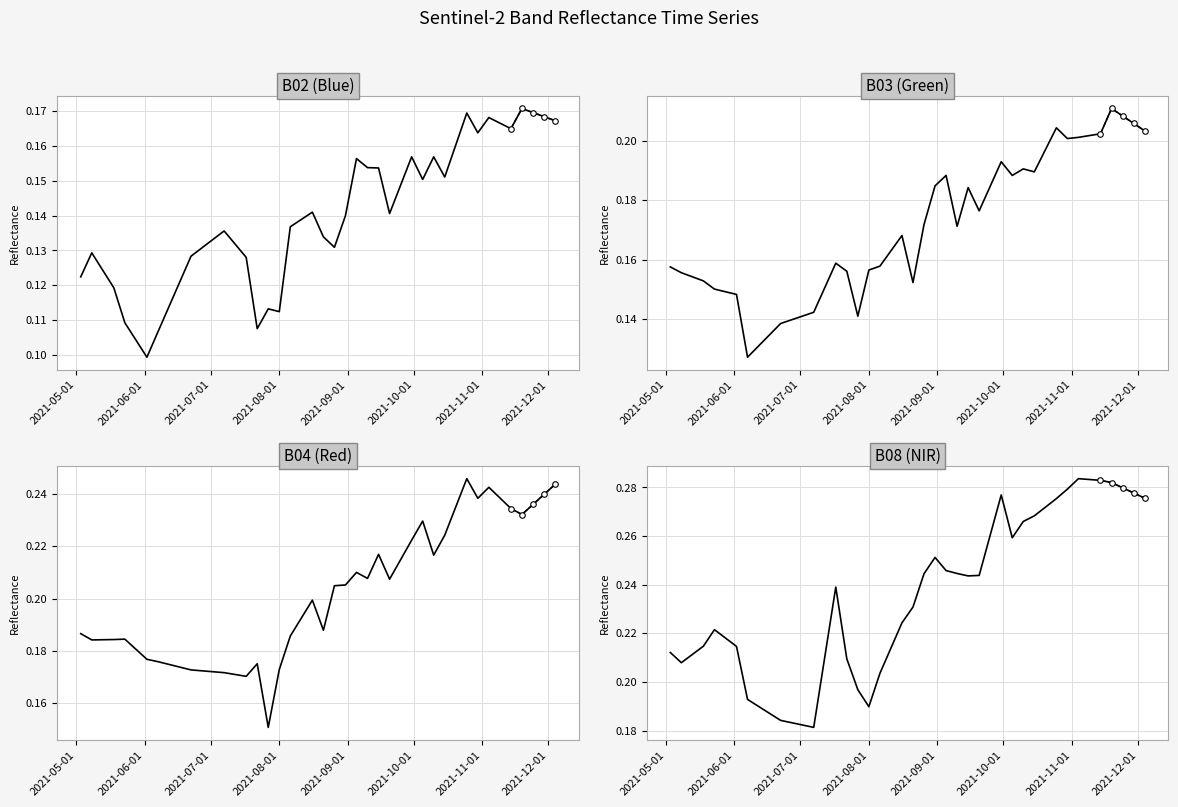

At which label does B02 reach its minimum?

2021-06-02